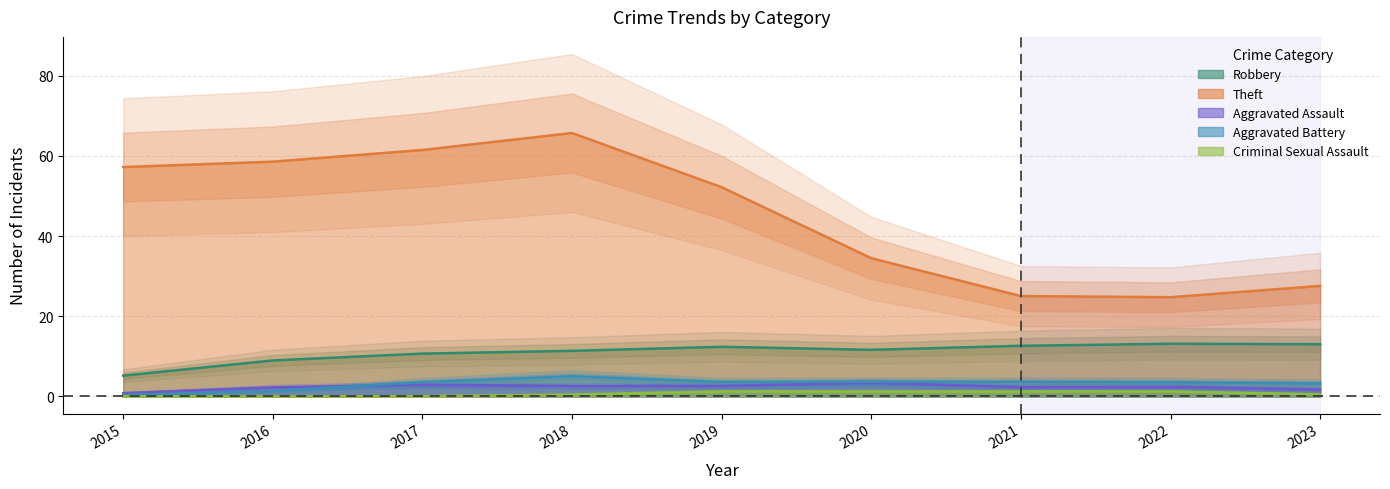

Which series has the largest total across all categories?

Theft